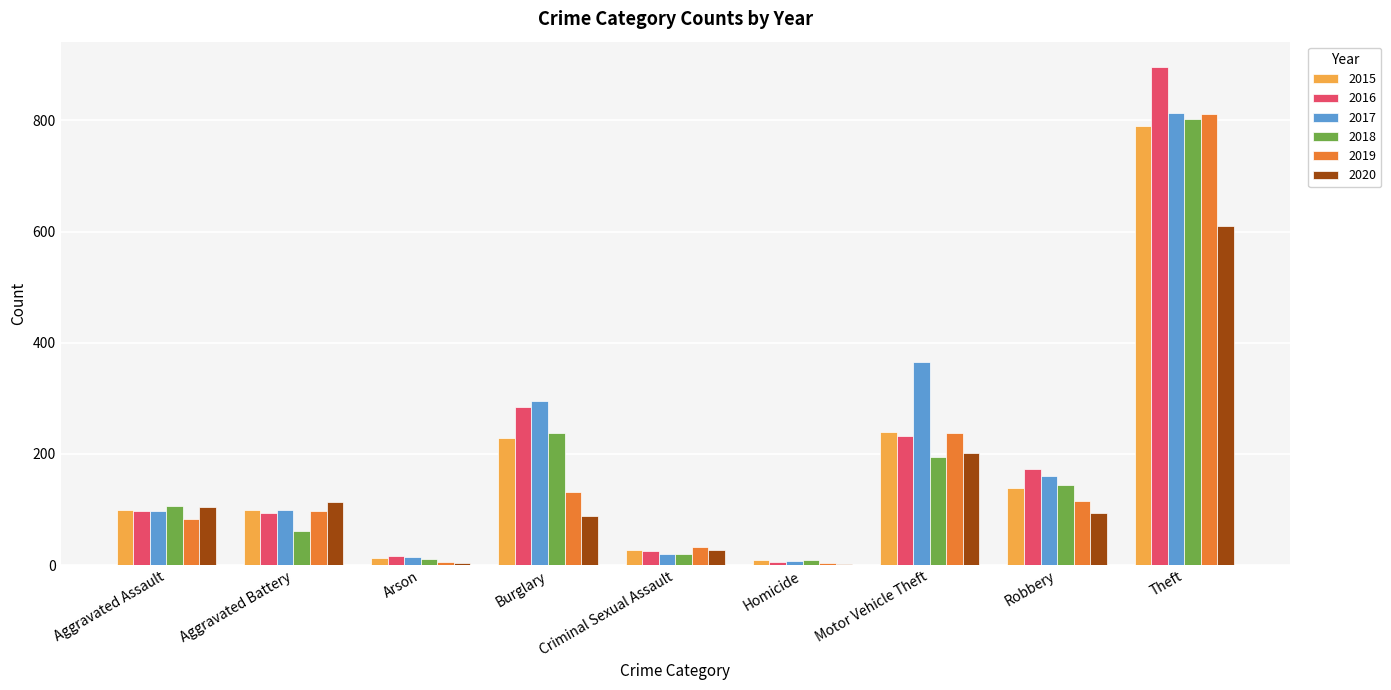

What is the maximum value for 2015?

790